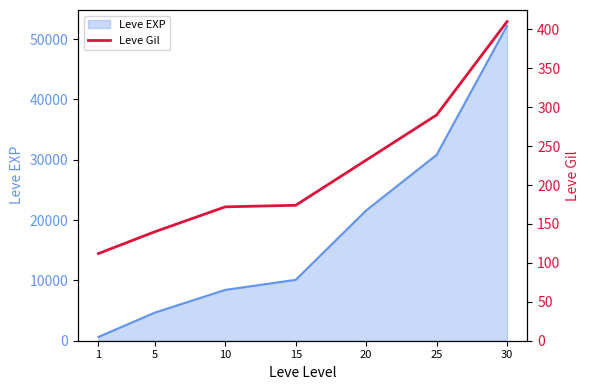

The value at 1 is 112. True or false?

True